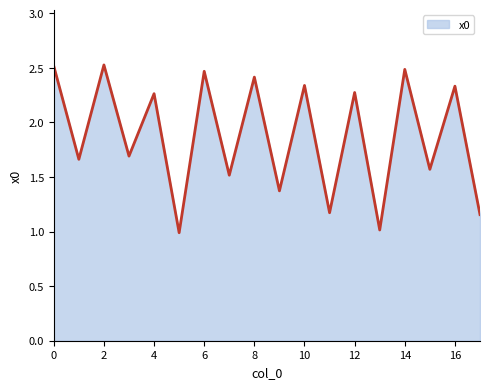

What is the minimum value shown in the chart?

1.0